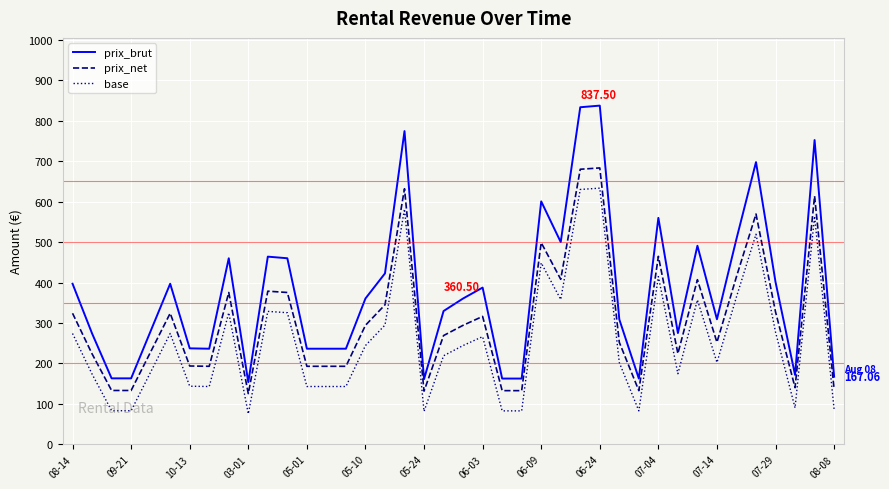

How many distinct data groups are displayed?

3